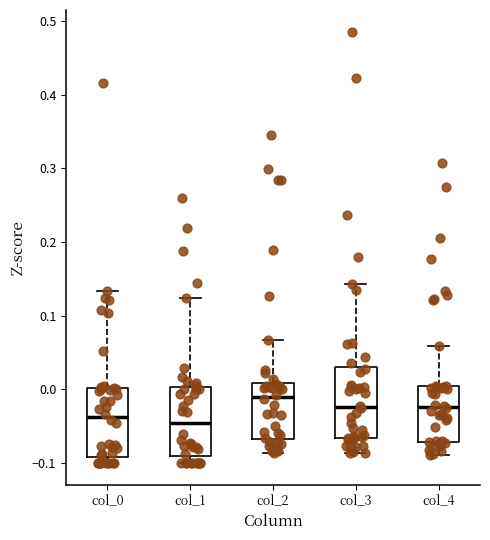

Where is the lower edge of the box for col_2 on the y-axis? The values are not printed on the chart, so give them approximately, as read against the axis.

-0.07